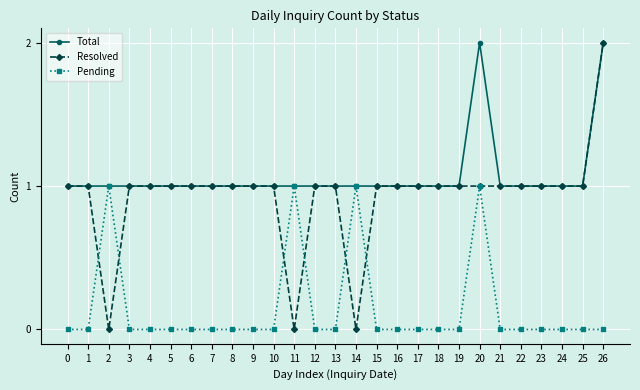

The Resolved series shows 0 at 15. True or false?

False